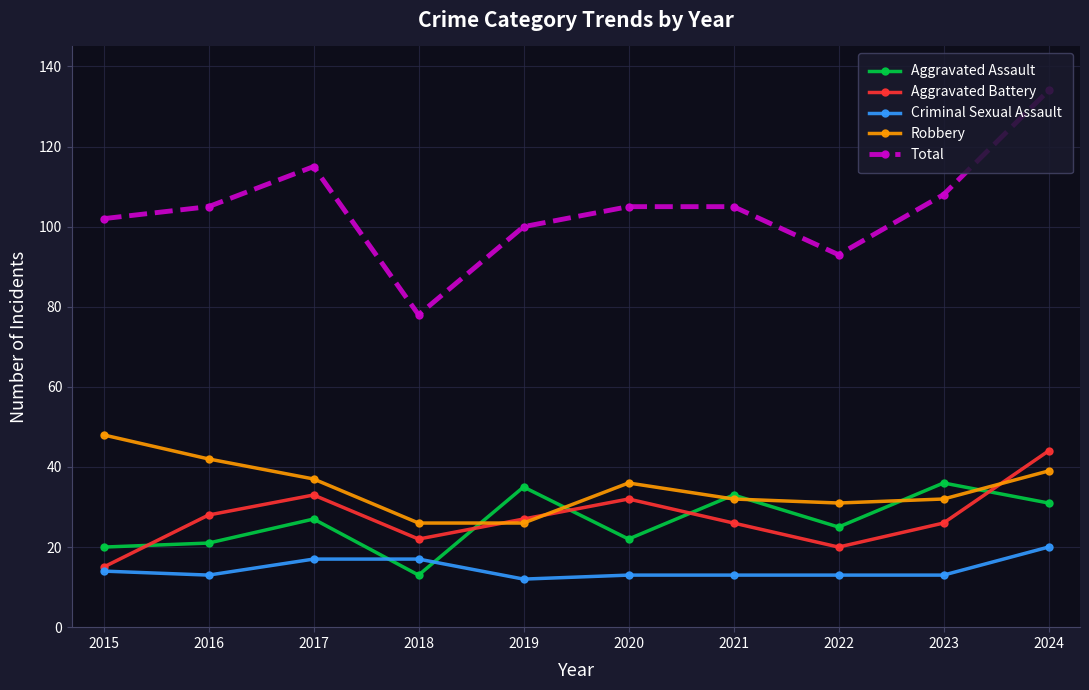

What are all the series names shown in the legend?

Aggravated Assault, Aggravated Battery, Criminal Sexual Assault, Robbery, Total